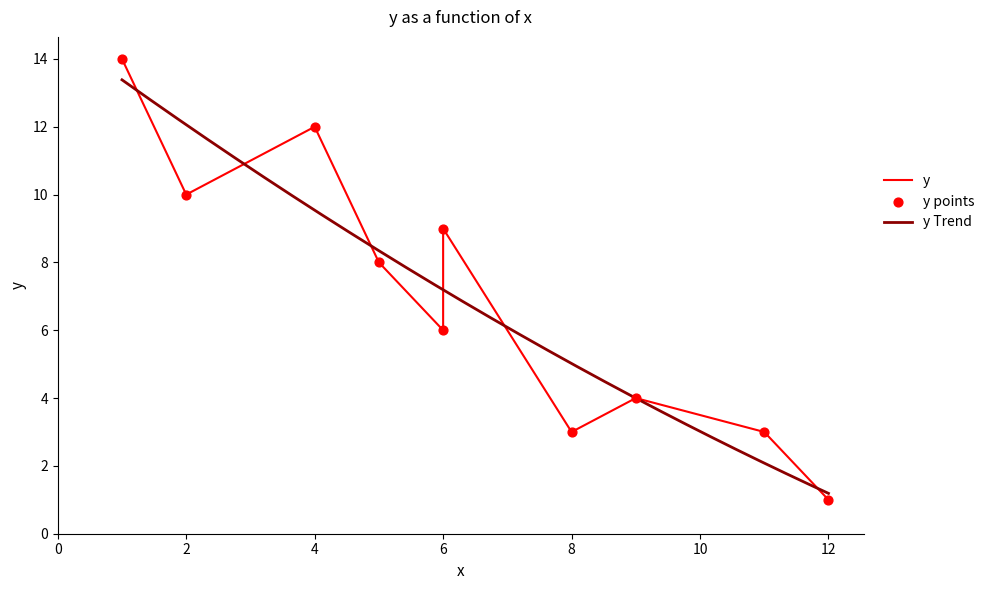

What is the ratio of the value at 2 to the value at 4?

0.8